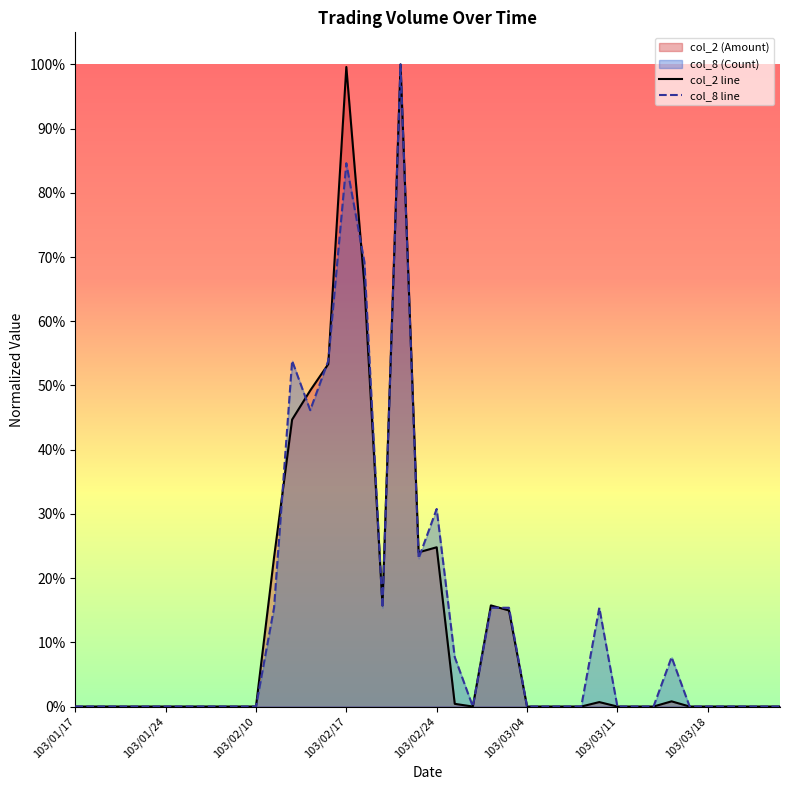

Rank the series by their average value, from lowest to highest.

col_2 line, col_8 line